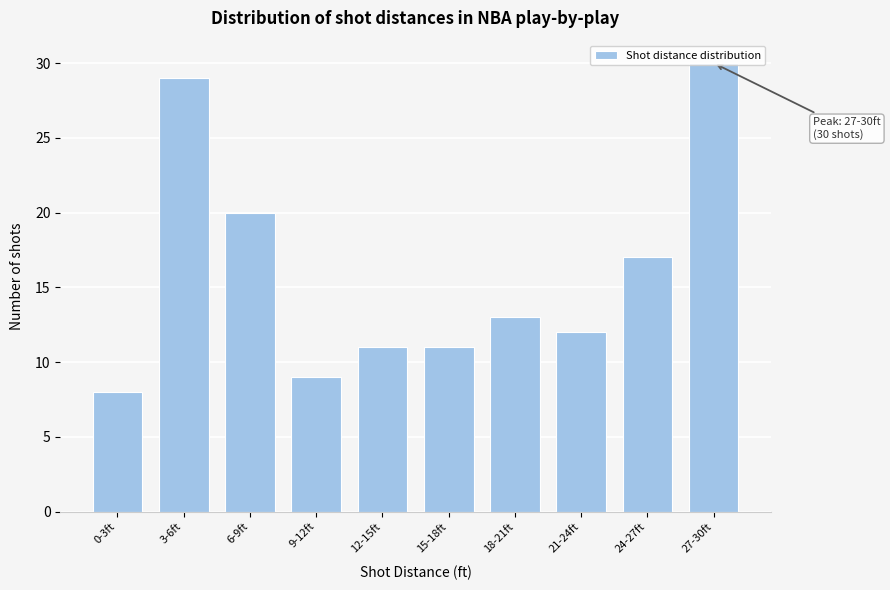

What is the change in value from 18-21ft to 24-27ft?

+4